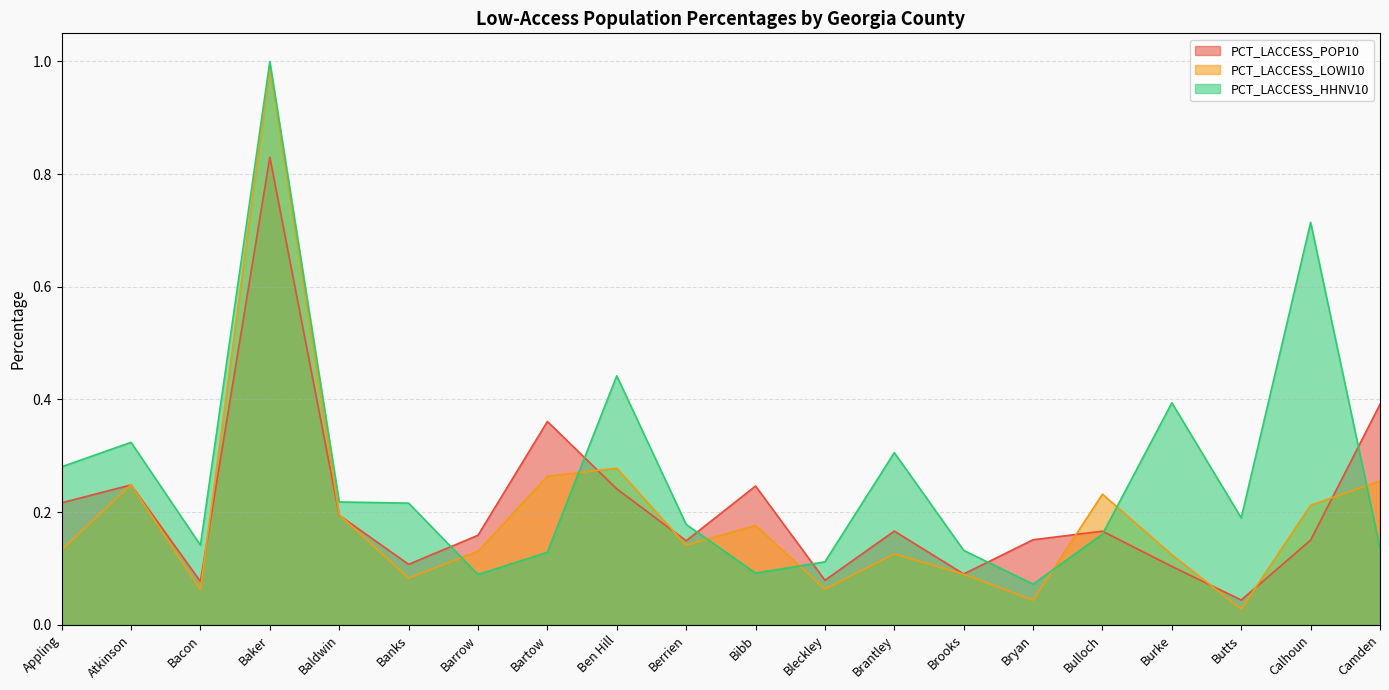

Where do PCT_LACCESS_LOWI10 and PCT_LACCESS_HHNV10 first cross each other?

Banks and Barrow